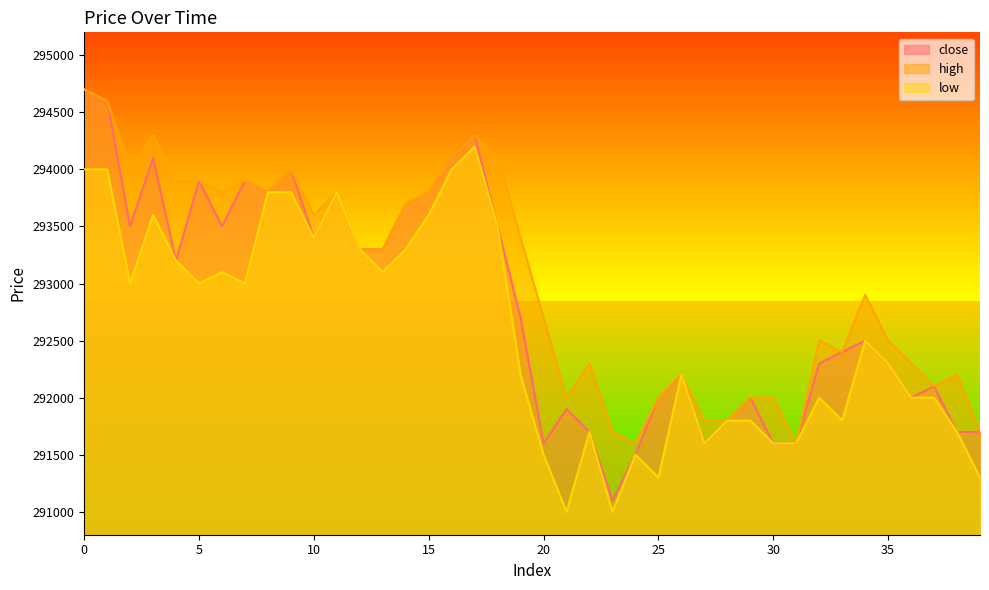

Which series has the largest total across all categories?

high